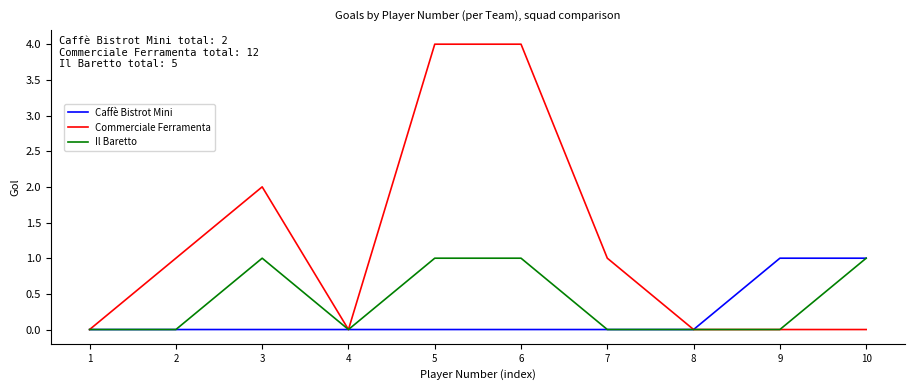

How many values in the Commerciale Ferramenta series are below 1?

5